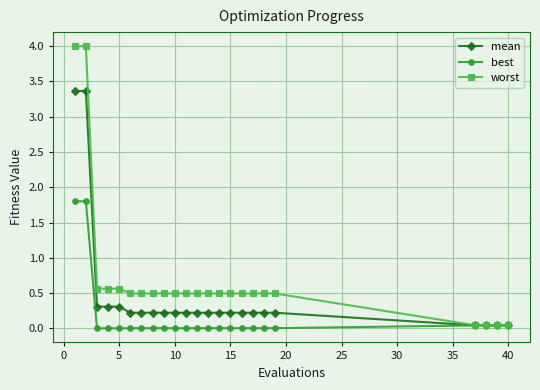

What is the value of the mean point at the 1st from the left?

3.4